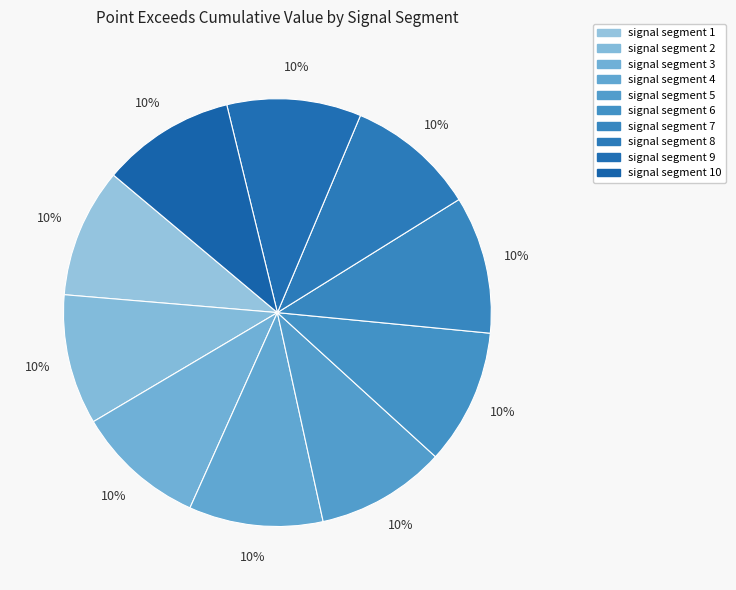

Does any single category account for the majority?

No